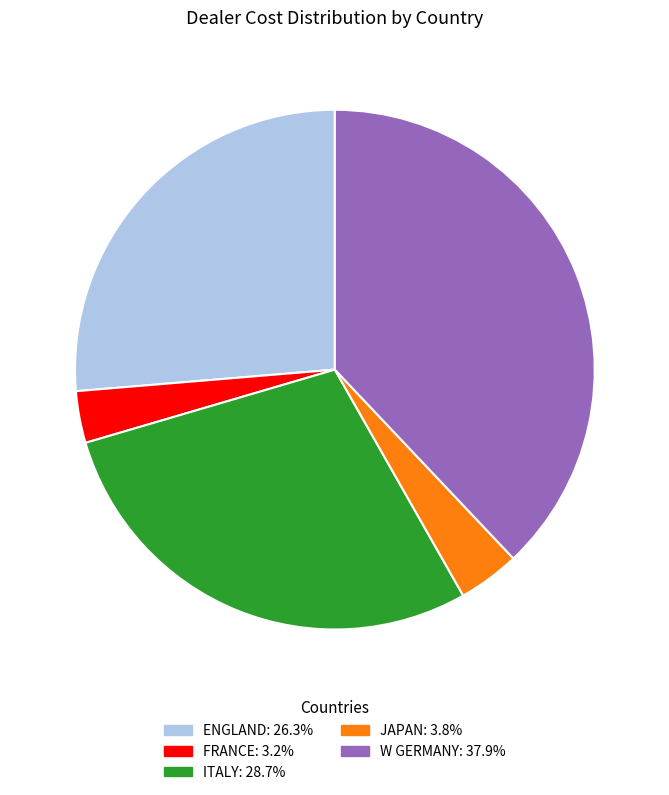

Rank the categories by value from lowest to highest.

FRANCE, JAPAN, ENGLAND, ITALY, W GERMANY